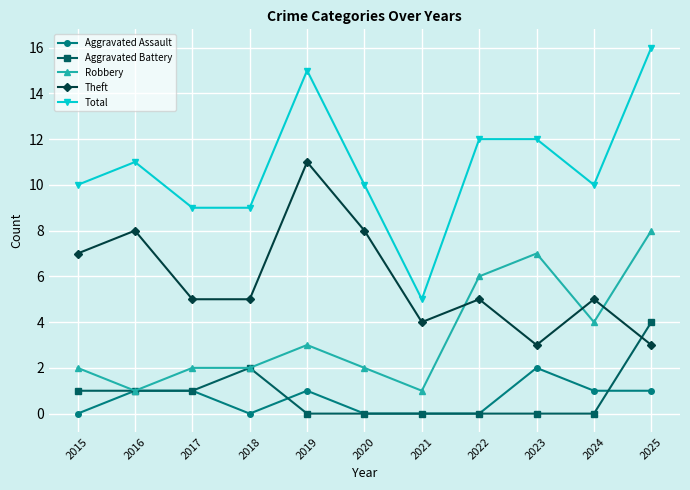

Rank the series at 2024 from lowest to highest value.

Aggravated Battery, Aggravated Assault, Robbery, Theft, Total